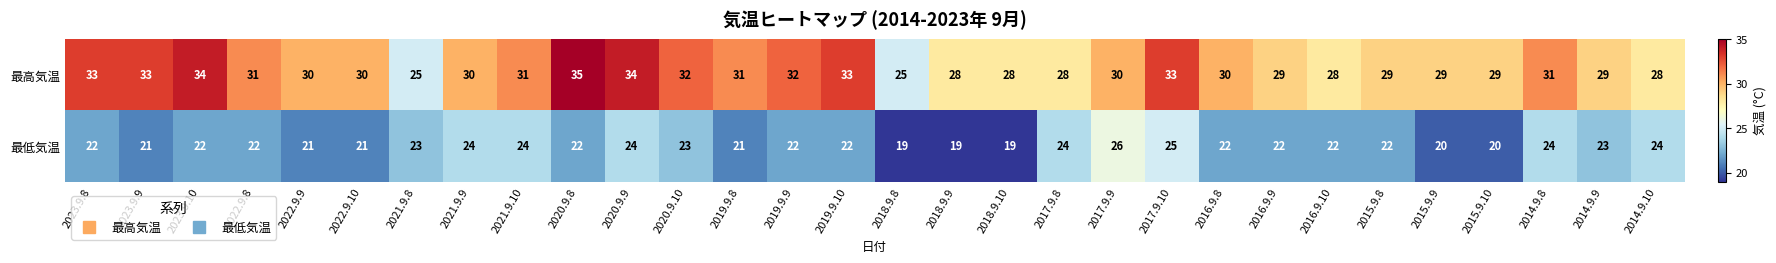

Is it true that 最高気温 equals 13 at 2021.9.10?

False